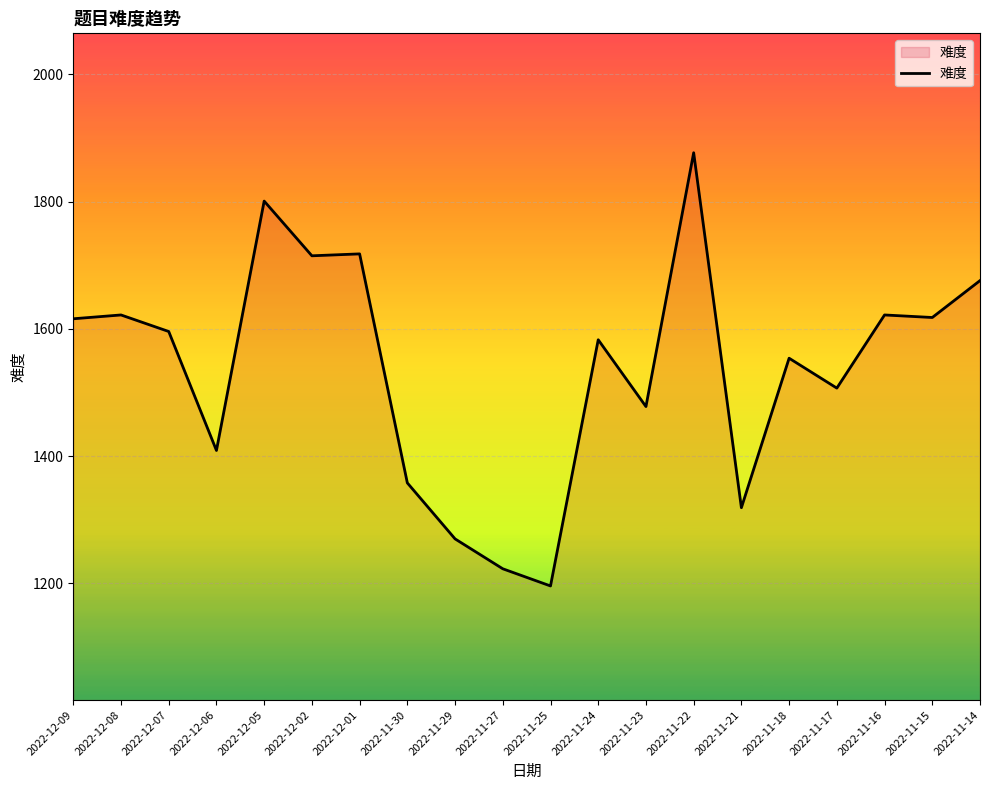

What is the difference between the maximum and minimum values?

681